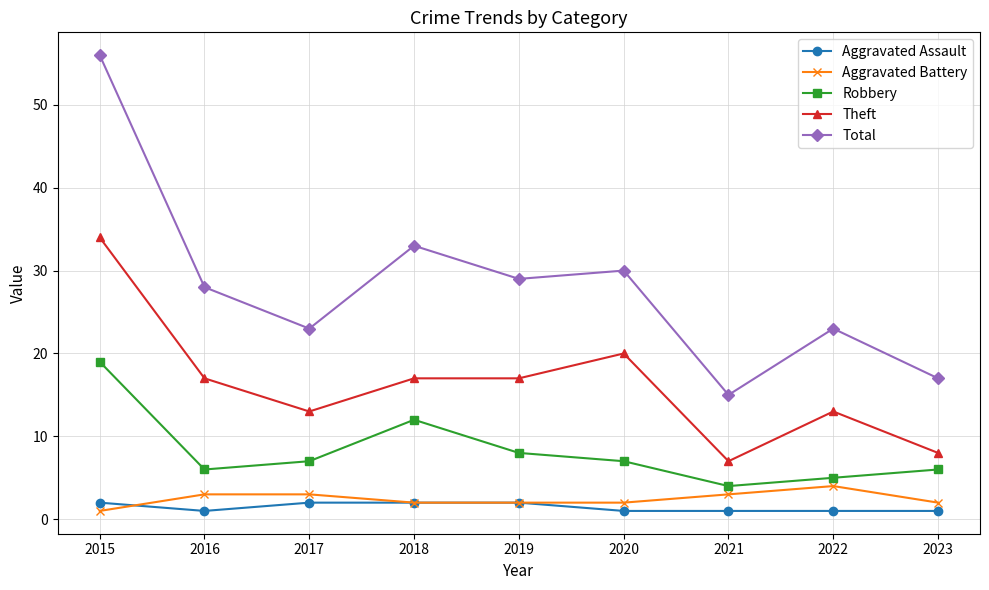

Reading left to right, transcribe all the data shown in this chart.

Aggravated Assault: 2015=2	2016=1	2017=2	2018=2	2019=2	2020=1	2021=1	2022=1	2023=1
Aggravated Battery: 2015=1	2016=3	2017=3	2018=2	2019=2	2020=2	2021=3	2022=4	2023=2
Robbery: 2015=19	2016=6	2017=7	2018=12	2019=8	2020=7	2021=4	2022=5	2023=6
Theft: 2015=34	2016=17	2017=13	2018=17	2019=17	2020=20	2021=7	2022=13	2023=8
Total: 2015=56	2016=28	2017=23	2018=33	2019=29	2020=30	2021=15	2022=23	2023=17